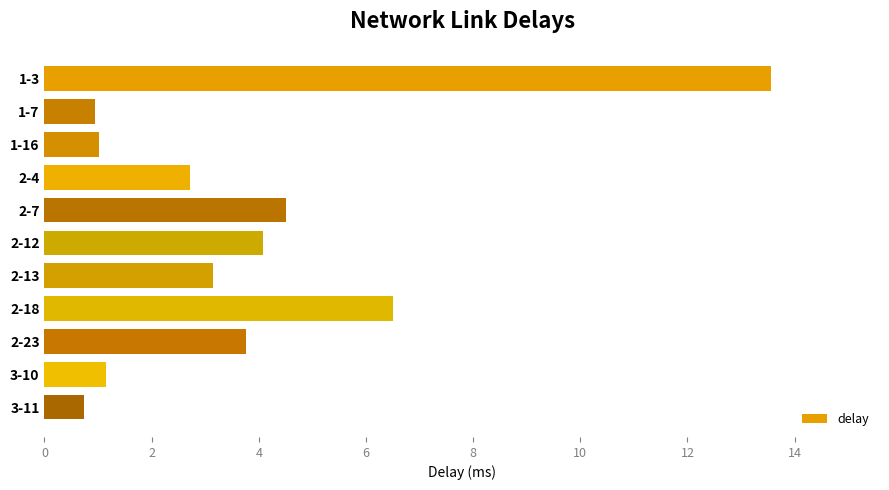

How many data points does each series have?

11